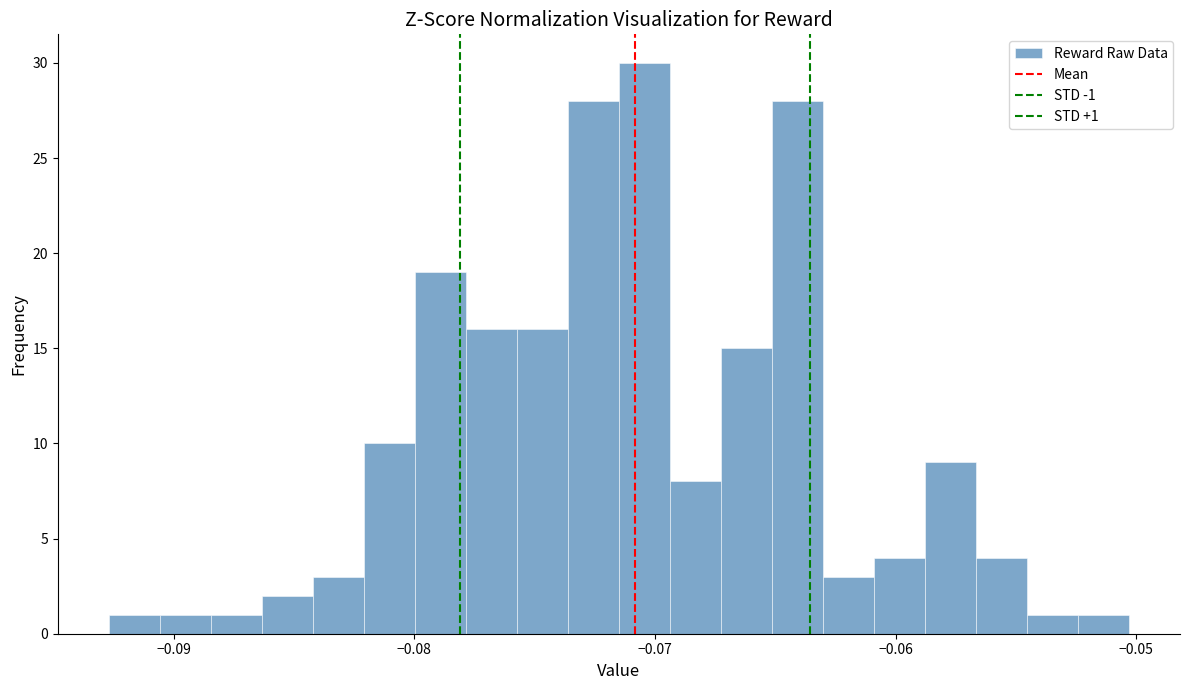

Around what value on the x-axis is the tallest bar? Give the approximate position of its centre, as read against the axis.

-0.070